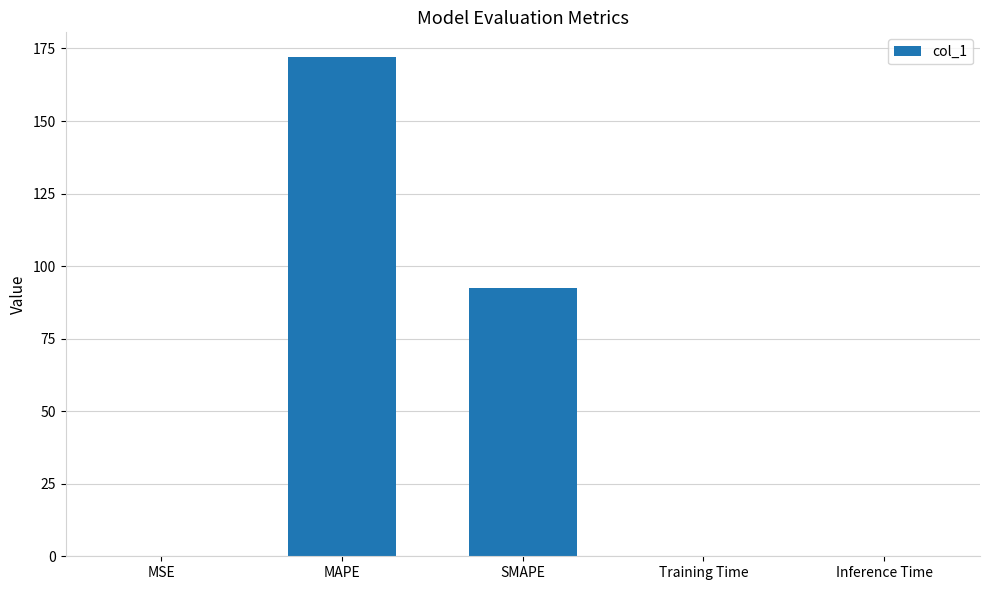

Approximately how many times larger is the value at SMAPE compared to MAPE?

0.5